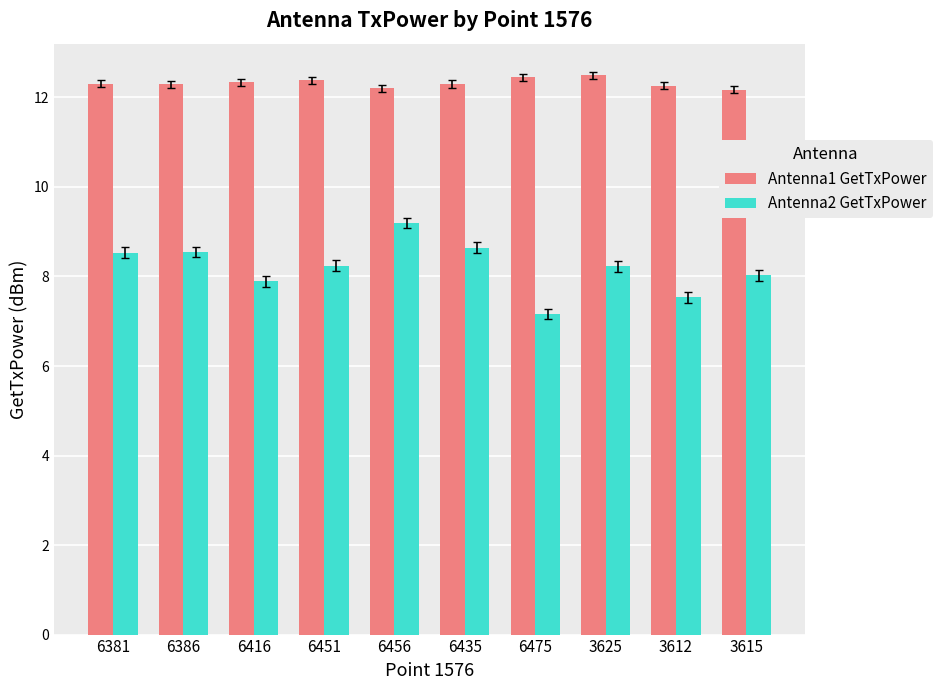

At 3615, list the series in order from smallest to largest.

Antenna2 GetTxPower, Antenna1 GetTxPower